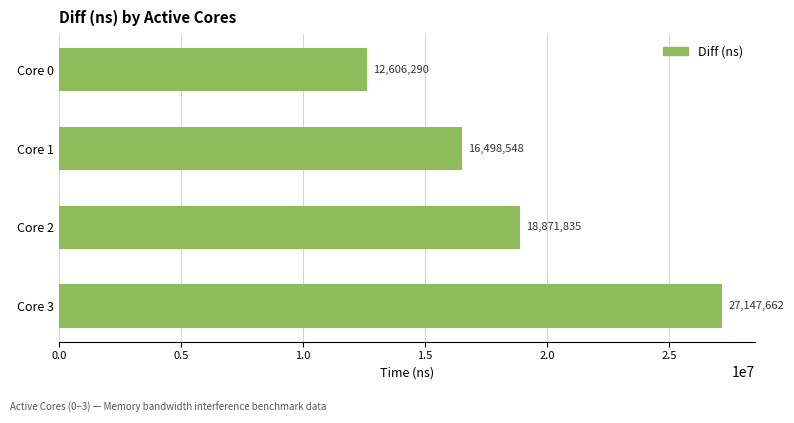

Are the bars grouped side by side (vs. stacked)?

No